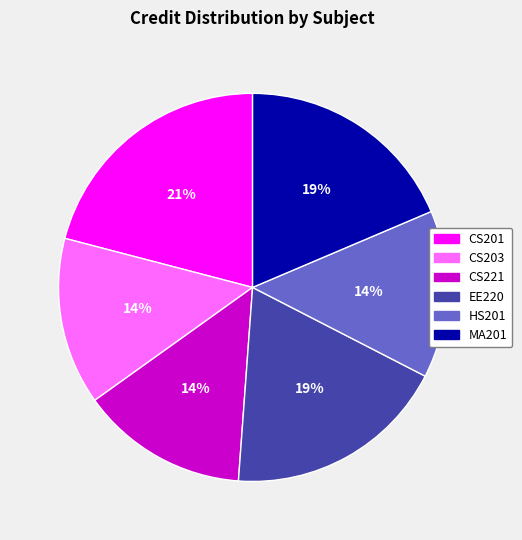

Which has a higher value, EE220 or HS201?

EE220